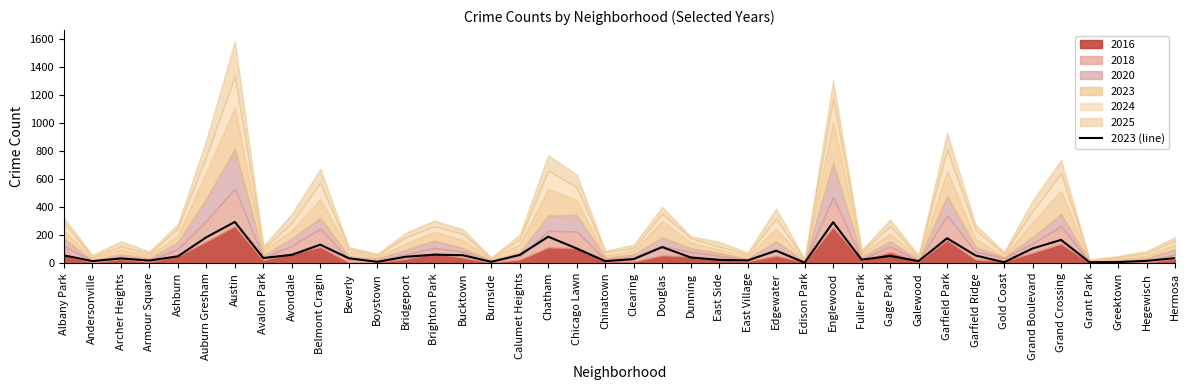

True or false: there are more than 0 points higher than both neighbors.

True